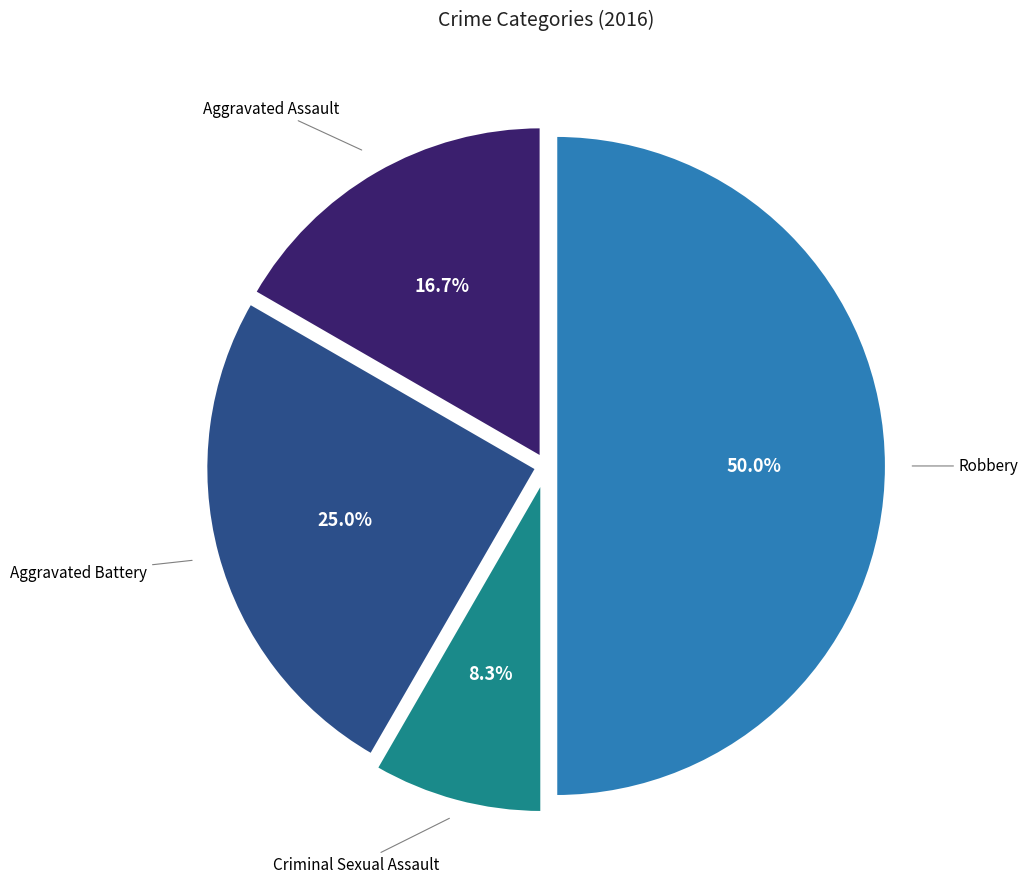

Does any single category account for the majority?

No